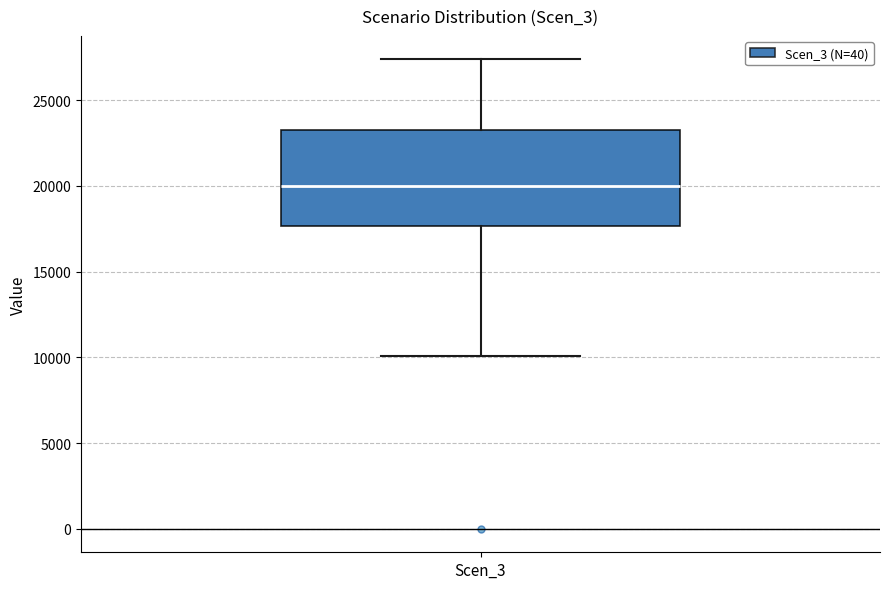

Where is the upper edge of the box for Scen_3 on the y-axis? The values are not printed on the chart, so give them approximately, as read against the axis.

23000